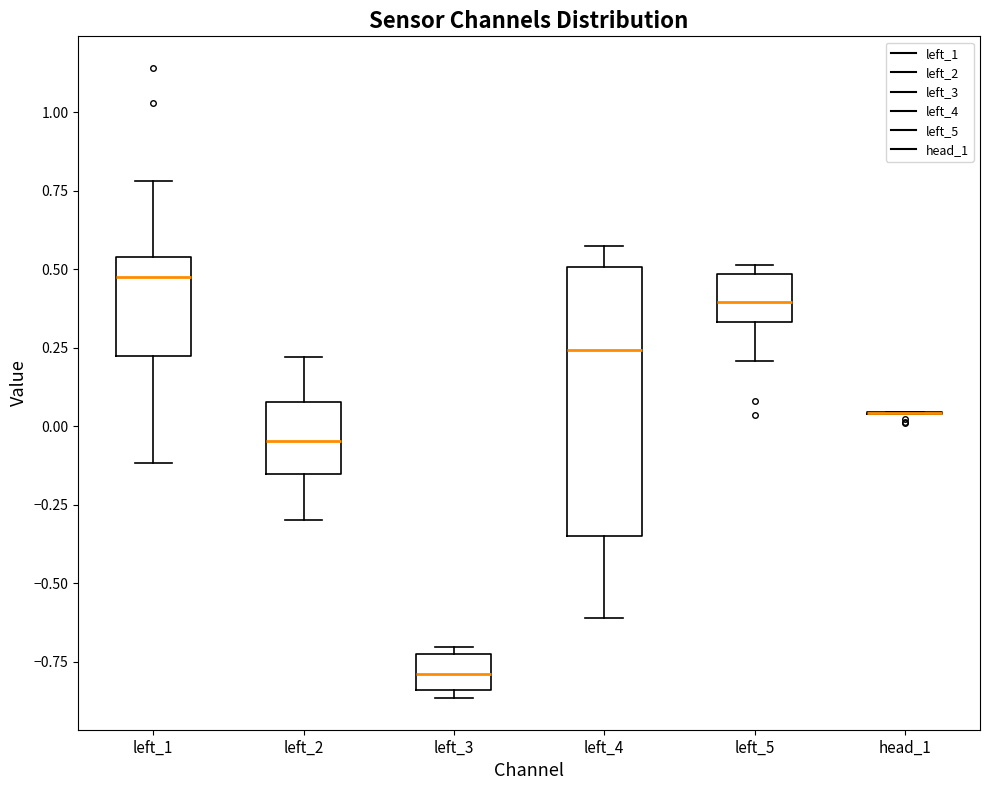

Where is the lower edge of the box for left_2 on the y-axis? The values are not printed on the chart, so give them approximately, as read against the axis.

-0.15